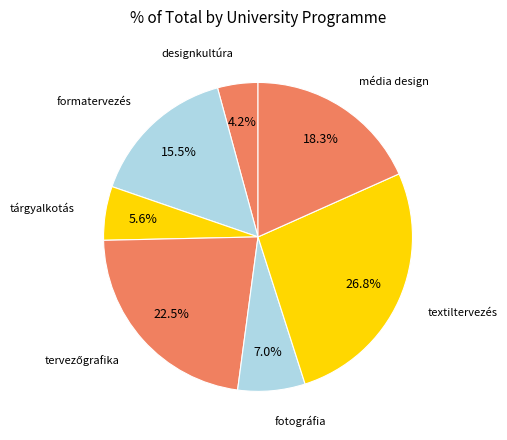

What portion of the pie excludes fotográfia?

93.0%